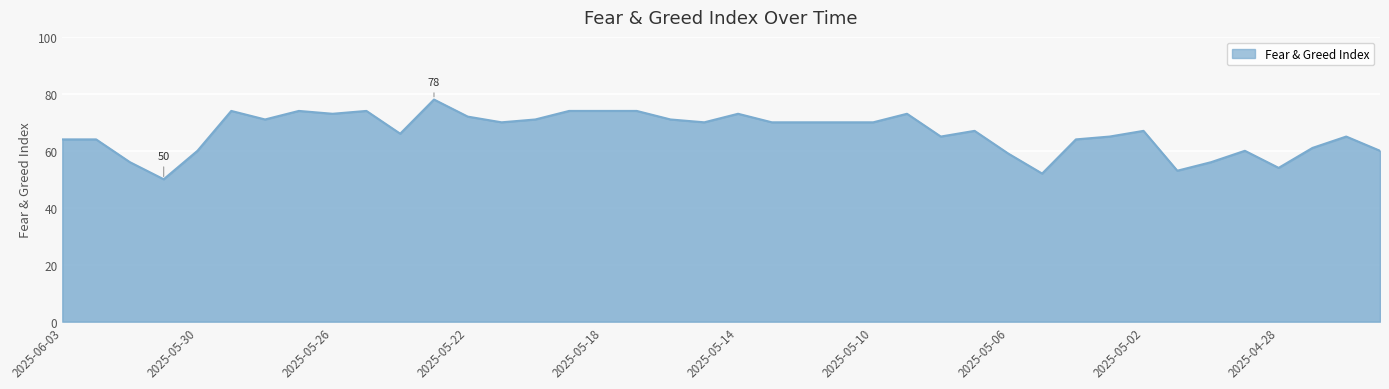

What is the difference between the maximum and minimum values?

28